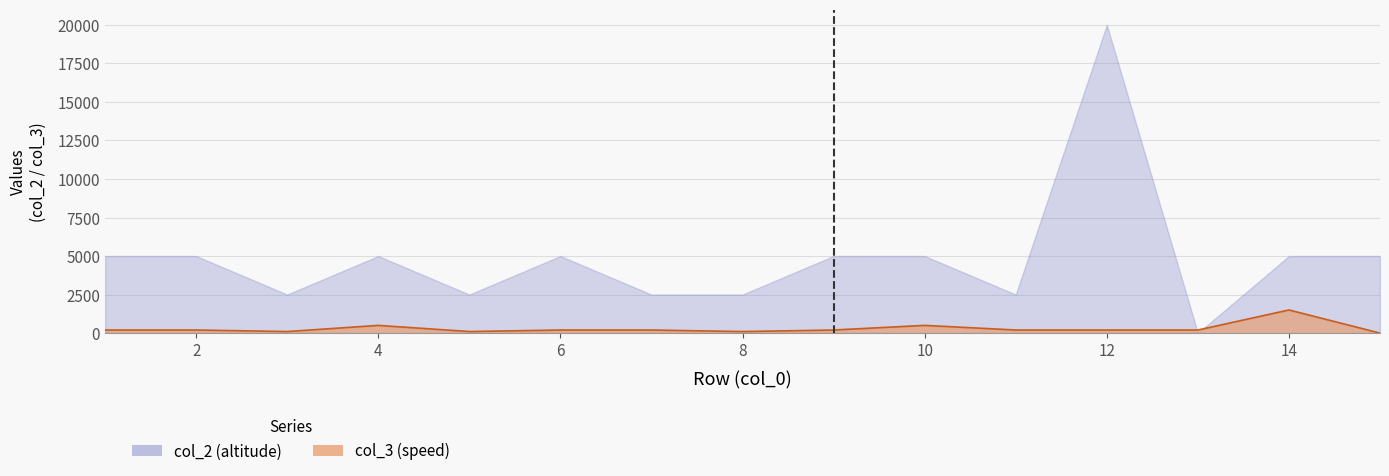

The chart shows a value of 324.0 at 11. True or false?

False